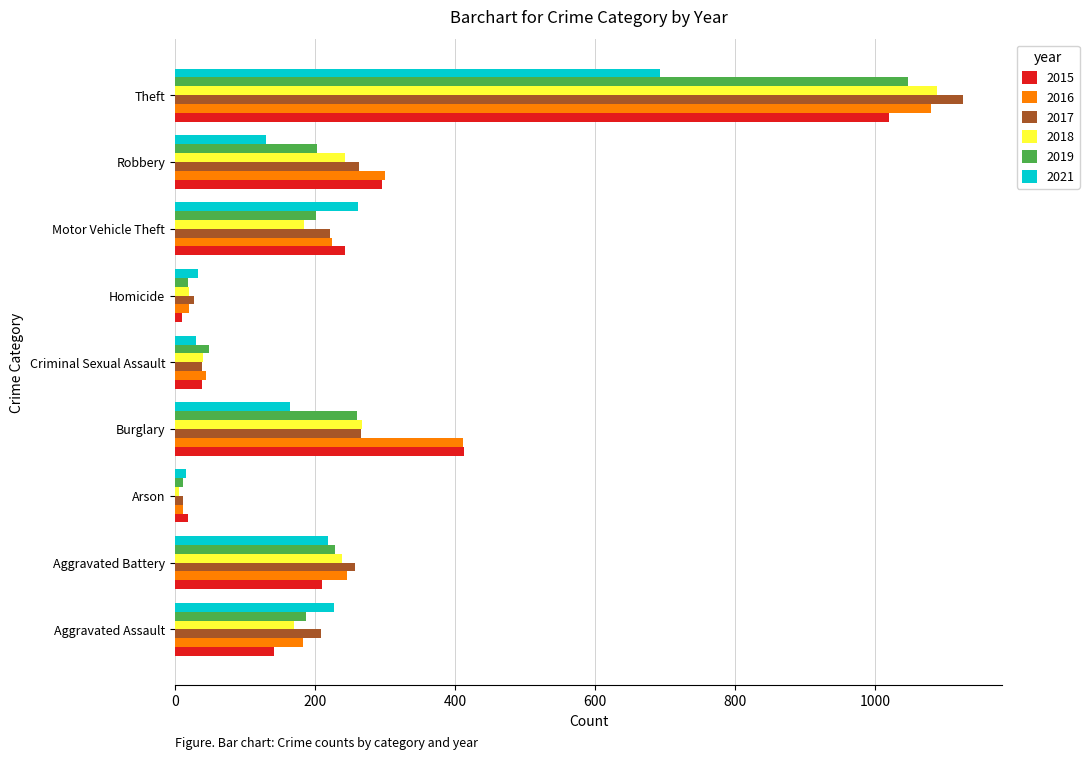

True or false: 2016 has a value of 311 at Motor Vehicle Theft.

False